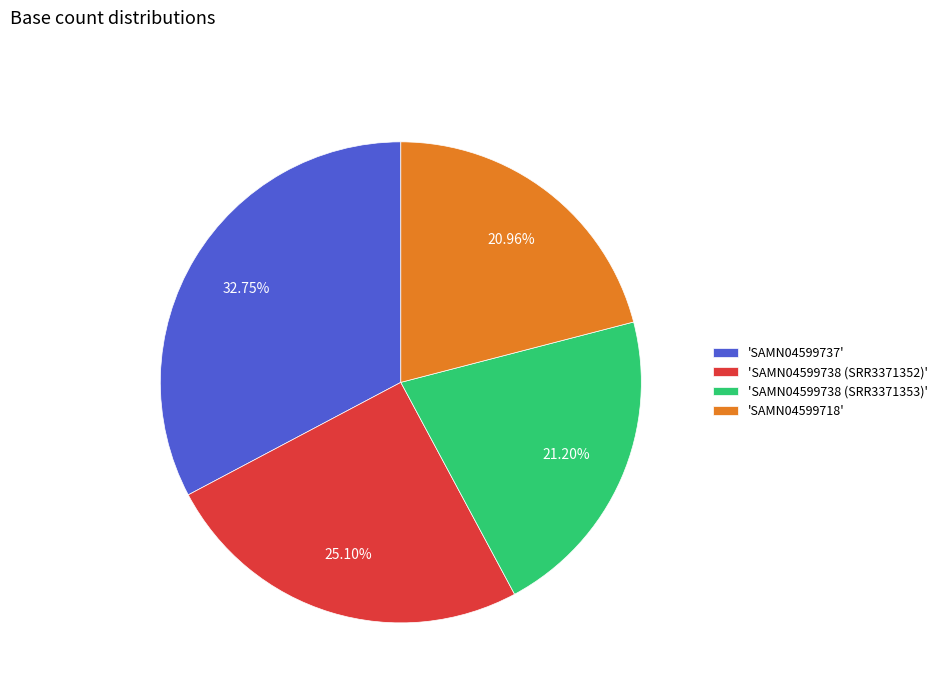

Is there any slice that represents more than half of the pie?

No